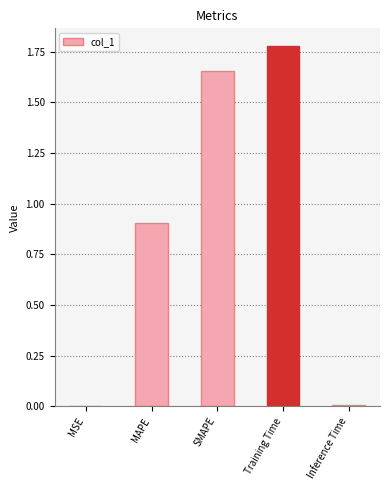

Is it true that the value at MAPE is 1.5?

False